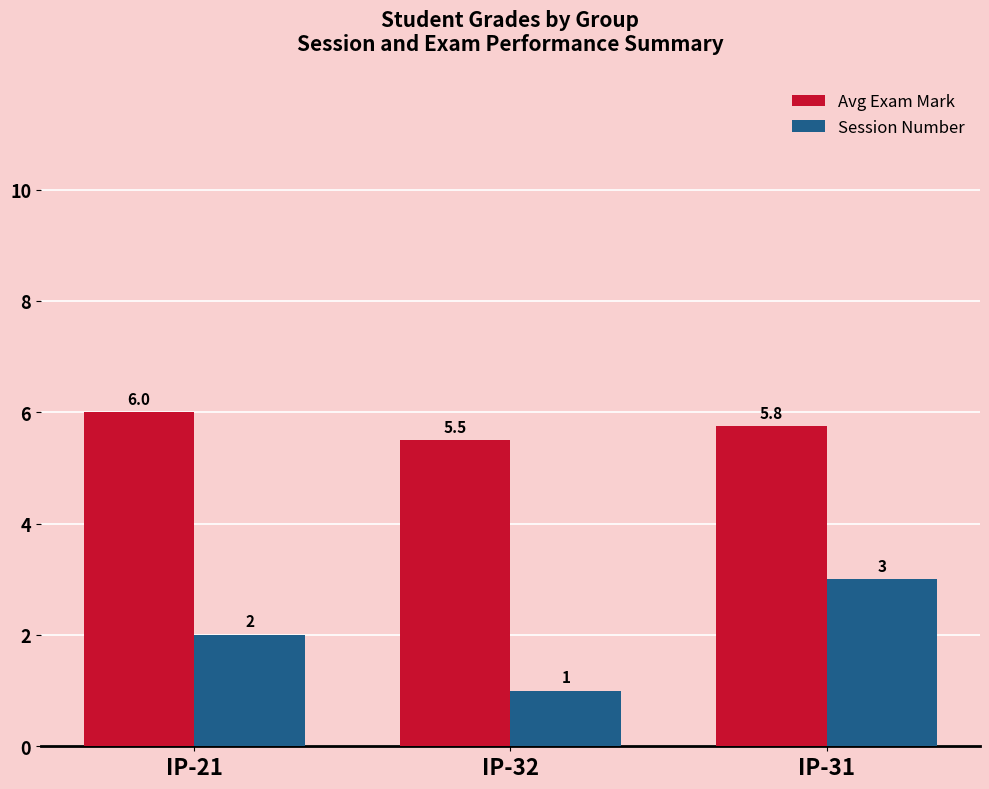

The value of Avg Exam Mark at IP-31 is 1.4. True or false?

False